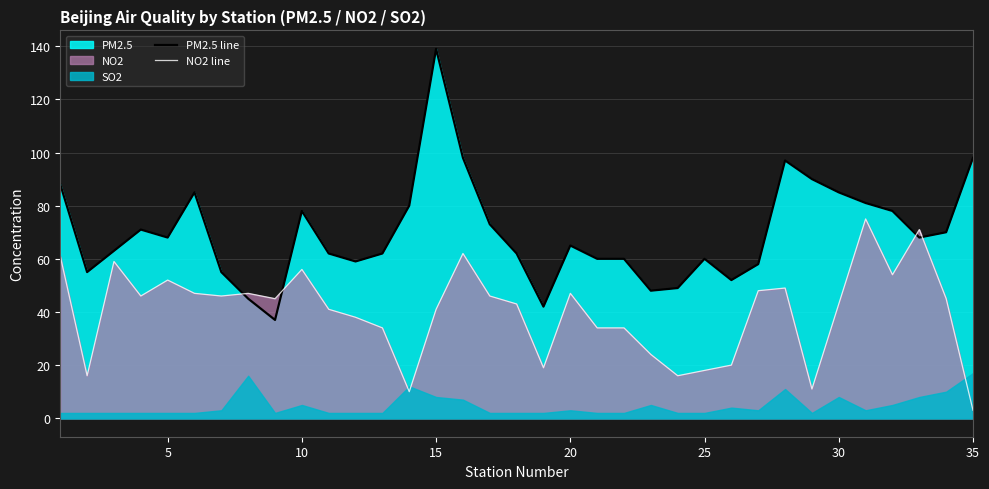

True or false: PM2.5 line and NO2 line cross at least once.

True